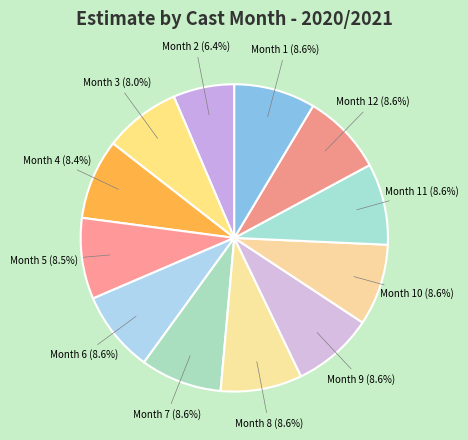

Is there any slice that represents more than half of the pie?

No